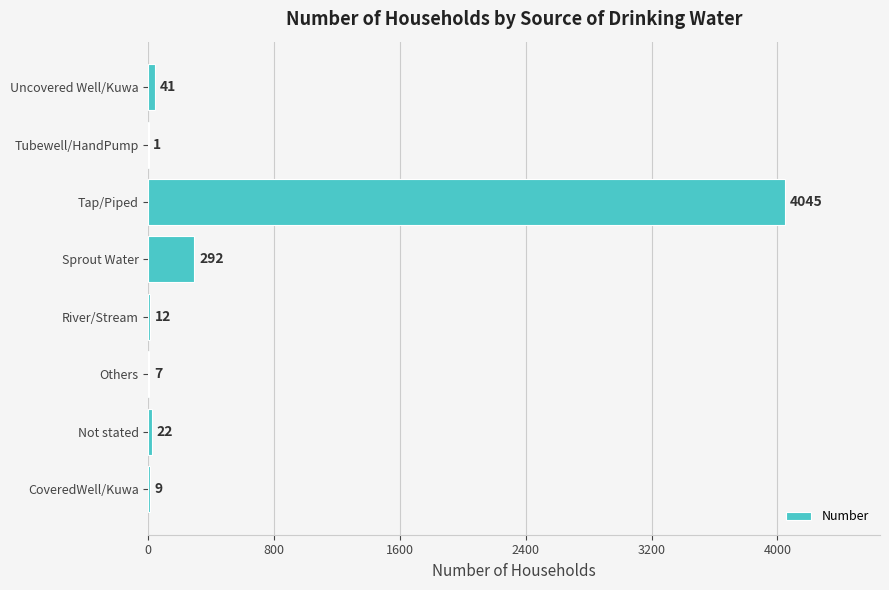

What is the change in value from Not stated to River/Stream?

-10